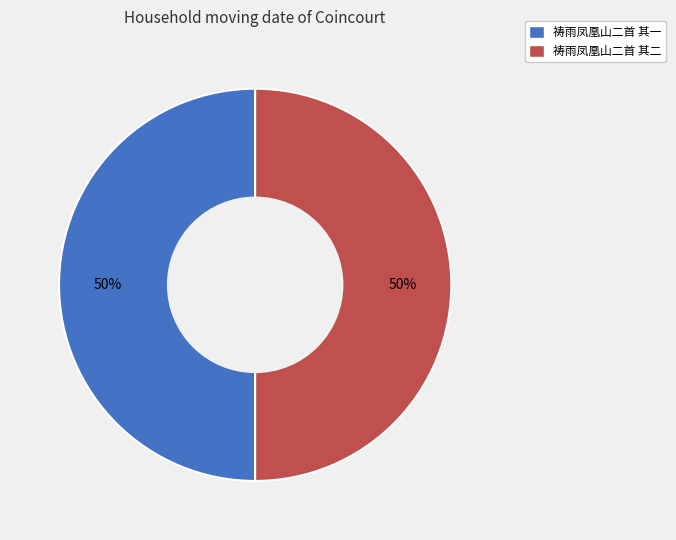

To the nearest percent, what percentage of the pie is 祷雨凤凰山二首 其一?

50%